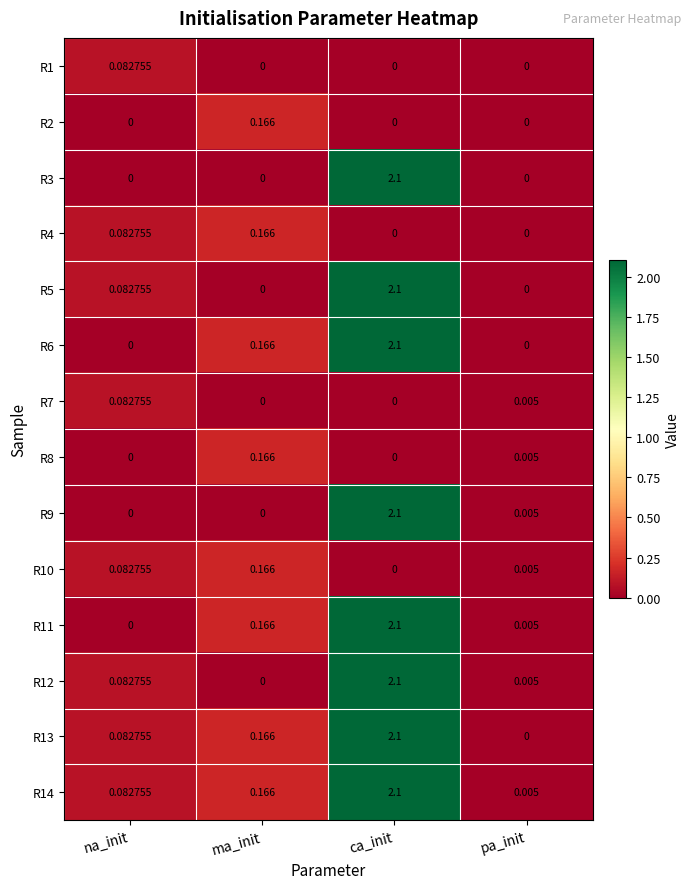

Where is R11 nearest to the value 1?

ma_init